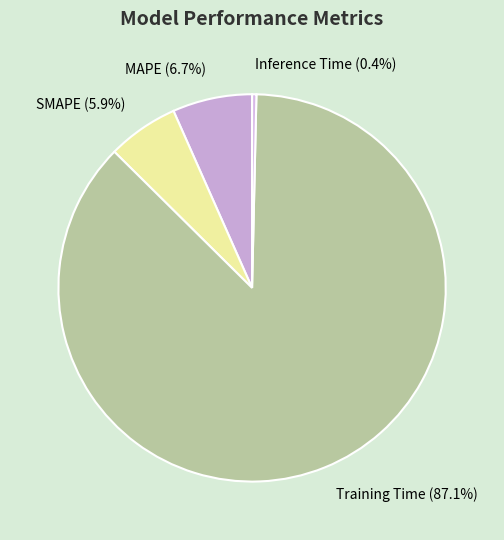

Combined, do MAPE and Training Time account for over 50%?

Yes